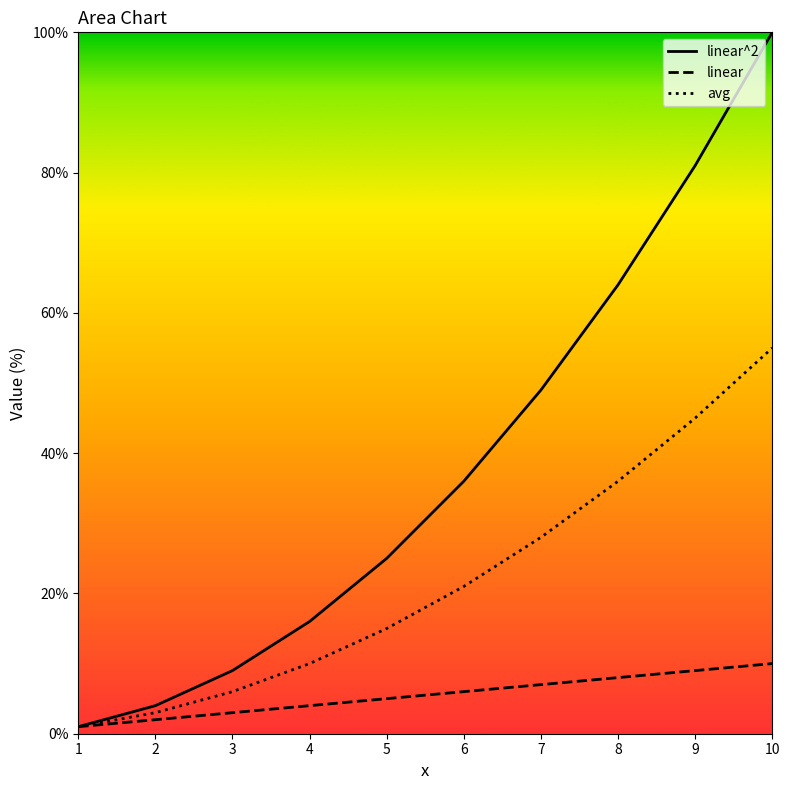

What is the total value across all series at 2?

9.0